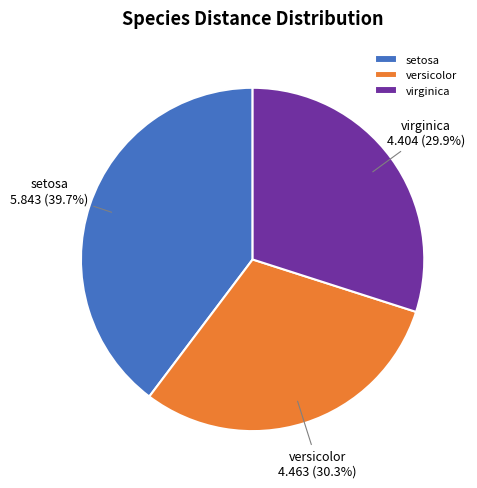

How many slices are in this pie chart?

3